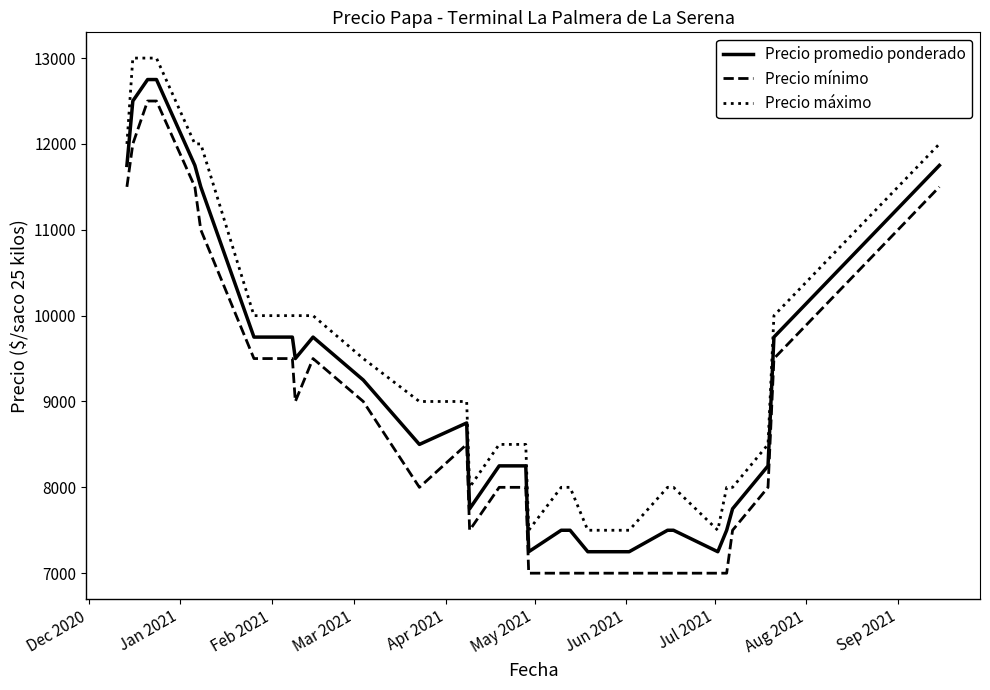

What is the average value of the Precio máximo series?

9517